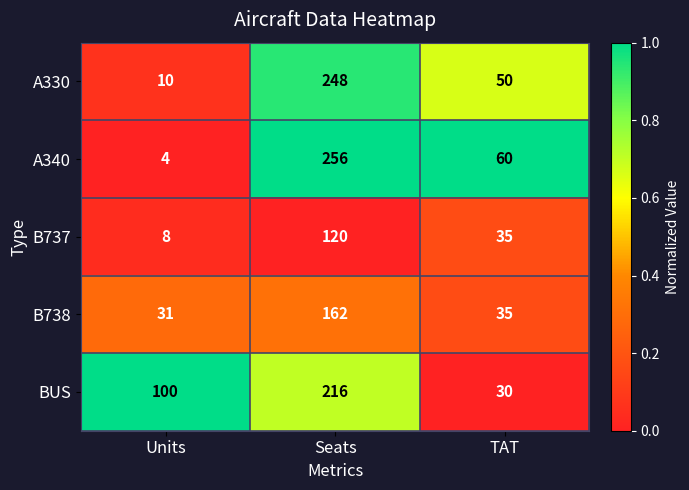

Reading right to left, transcribe all the data shown in this chart.

A330: TAT=50	Seats=248	Units=10
A340: TAT=60	Seats=256	Units=4
B737: TAT=35	Seats=120	Units=8
B738: TAT=35	Seats=162	Units=31
BUS: TAT=30	Seats=216	Units=100